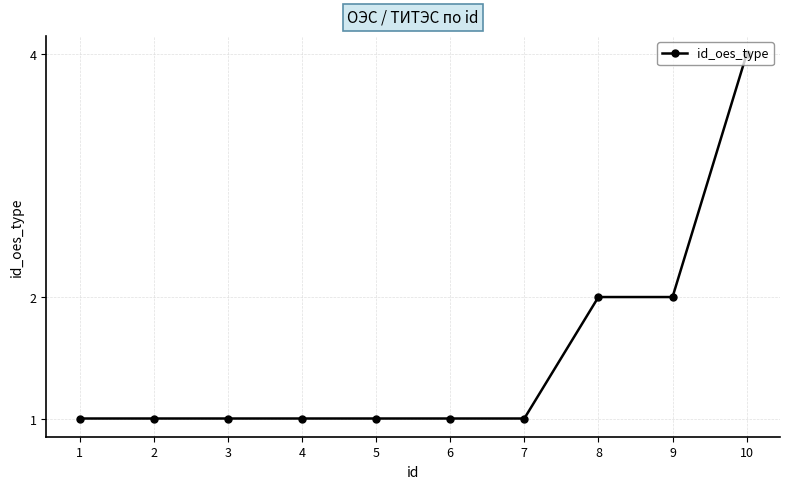

The chart shows a value of 1 at 7. True or false?

True